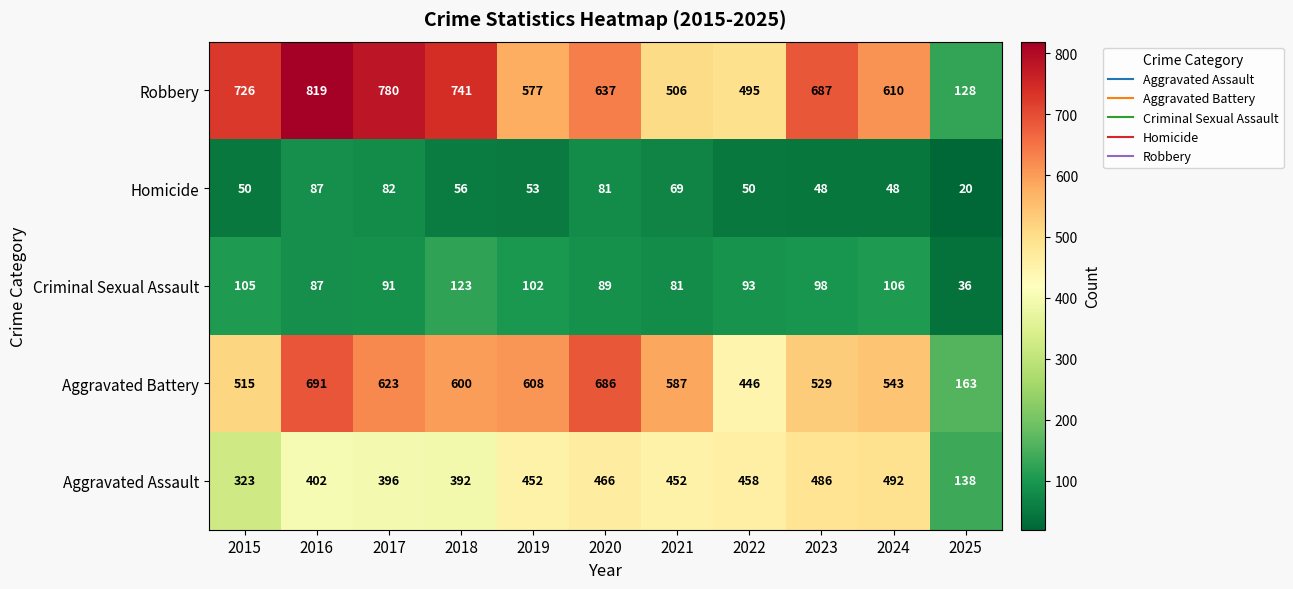

The value of Homicide at 2023 is 48. True or false?

True